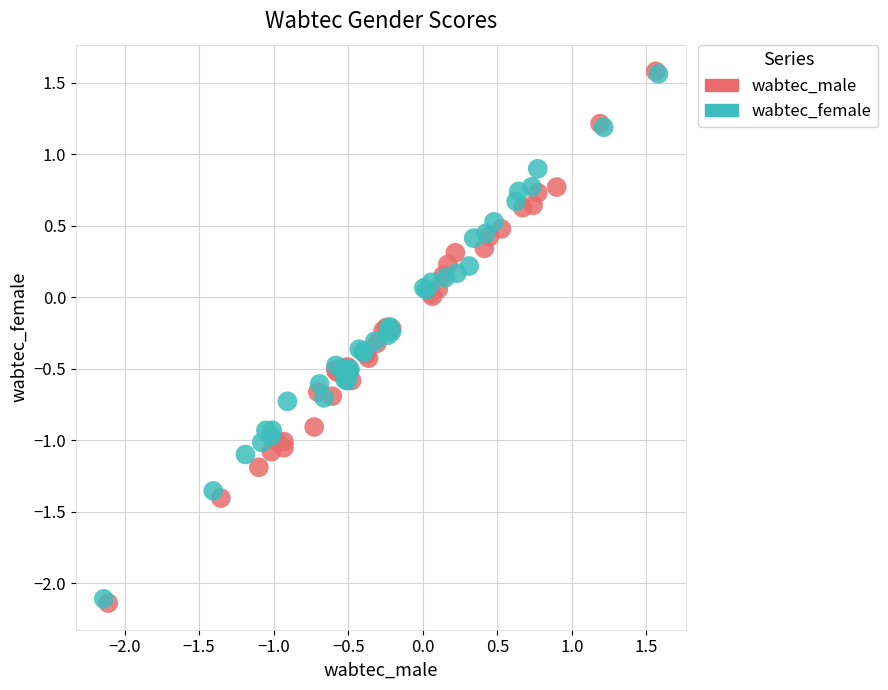

Which series has the widest spread of Y values?

wabtec_male